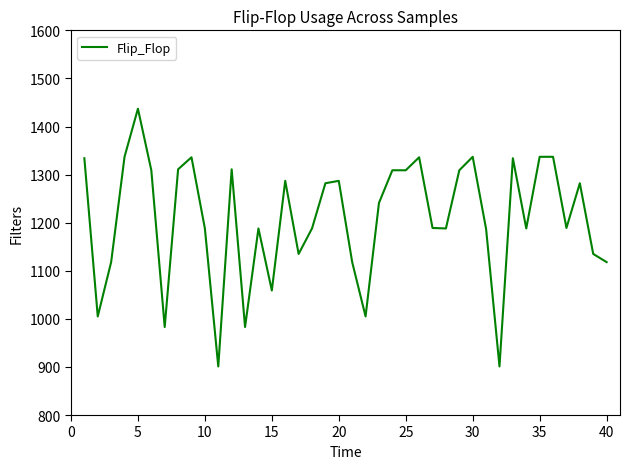

What is the difference between the maximum and minimum values?

536